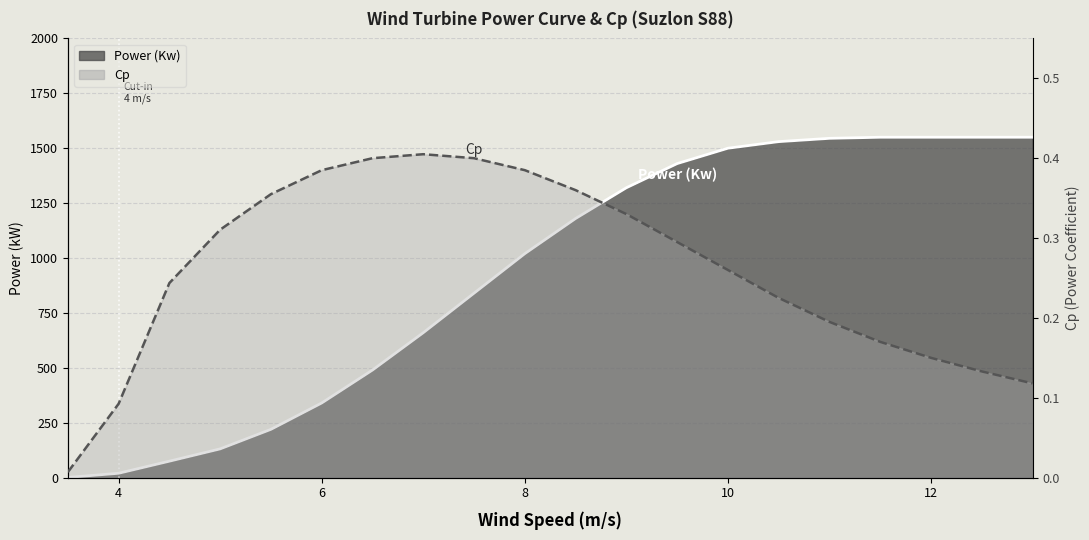

How many categories are shown in the chart?

20